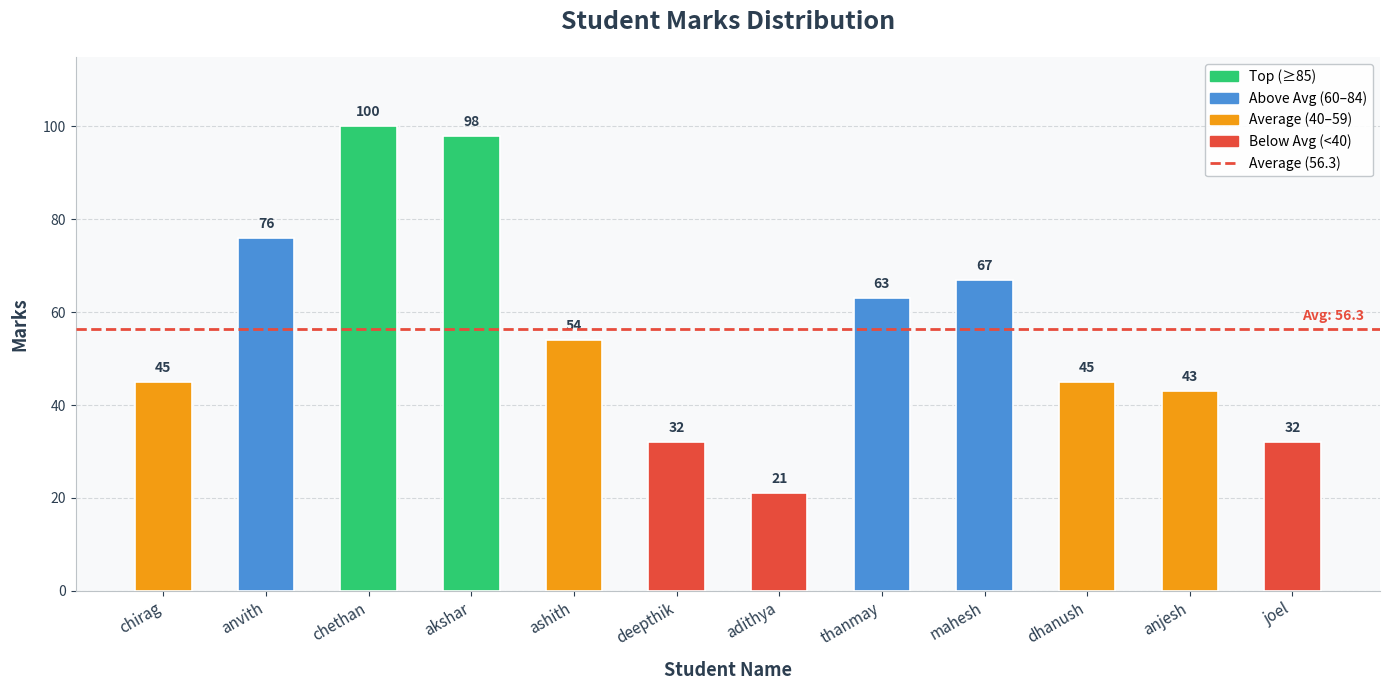

What is the smallest value displayed?

21